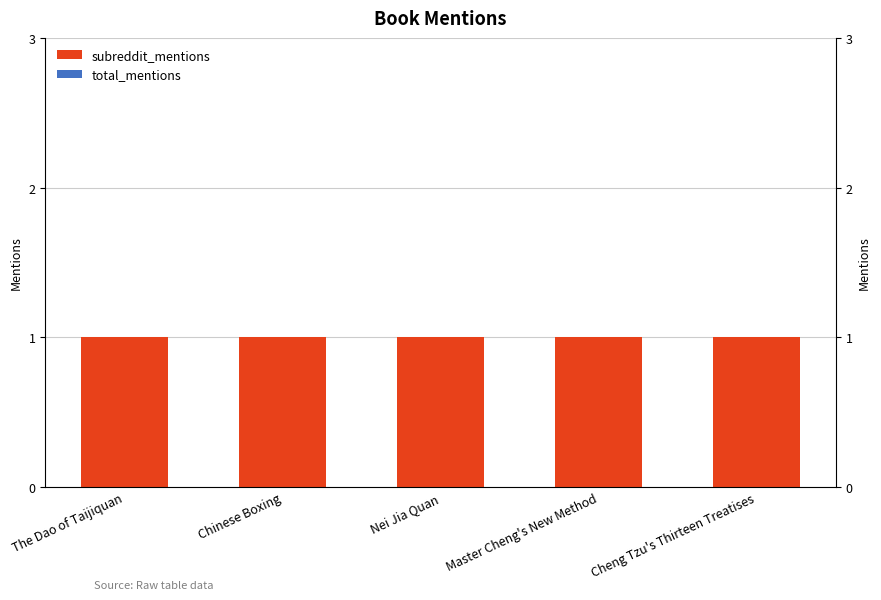

At which label is subreddit_mentions closest to 1?

The Dao of Taijiquan